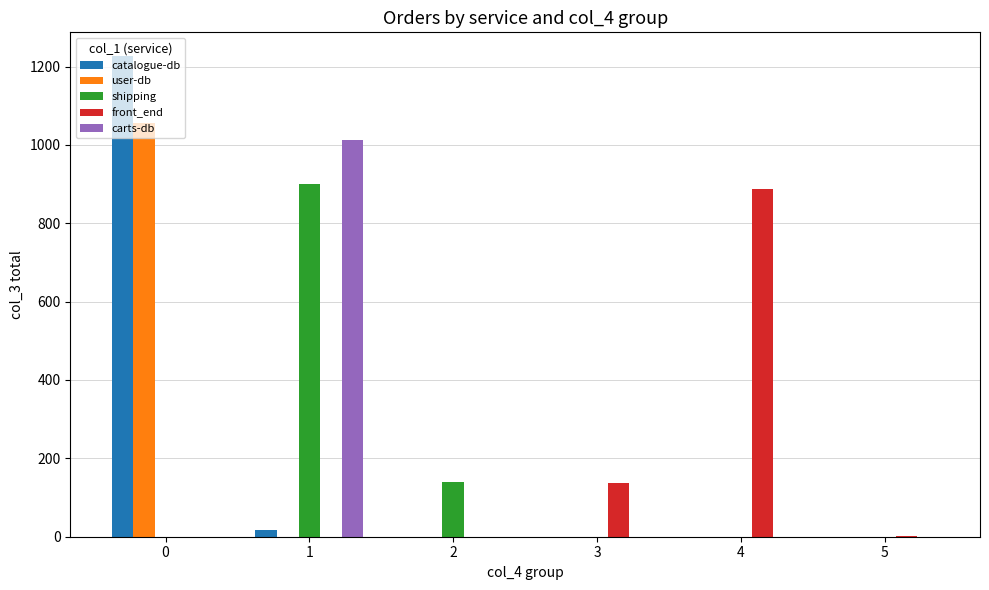

What is the sum of all user-db values?

1055